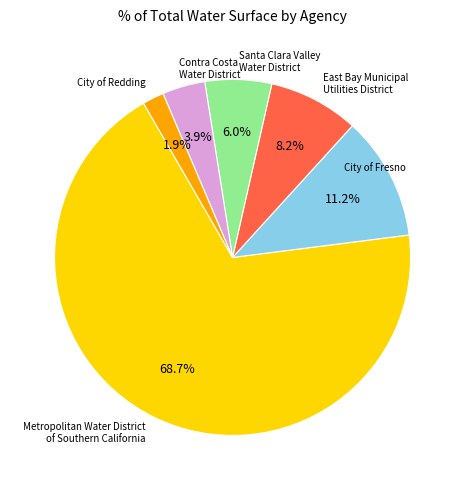

Is there any slice that represents more than half of the pie?

Yes